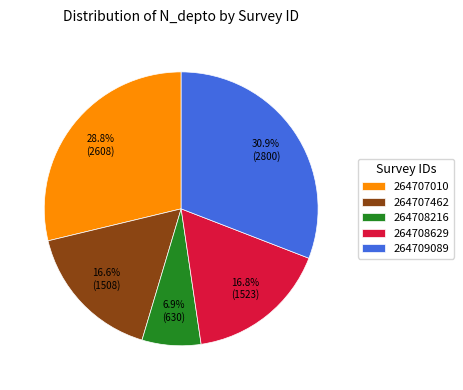

What percentage is NOT represented by 264709089?

69.1%